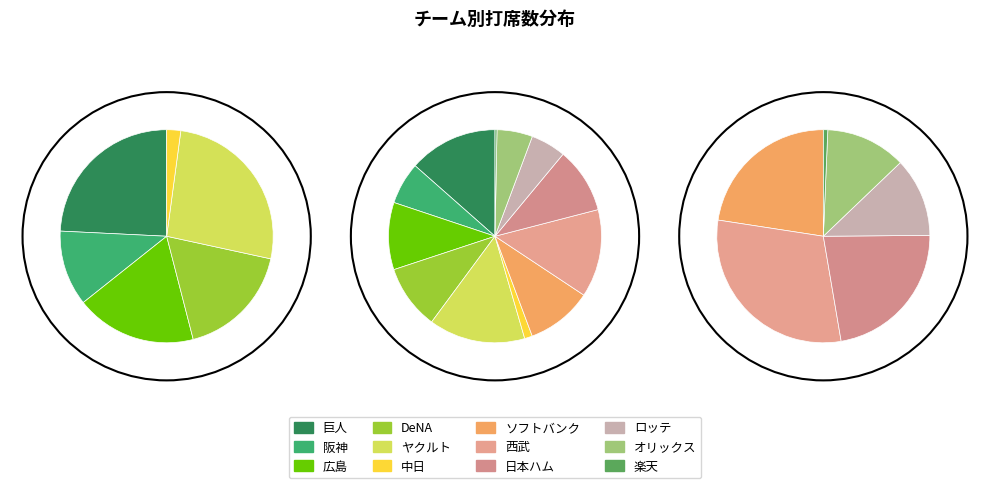

To the nearest percent, what is the difference between the largest and smallest slice percentages?

14%